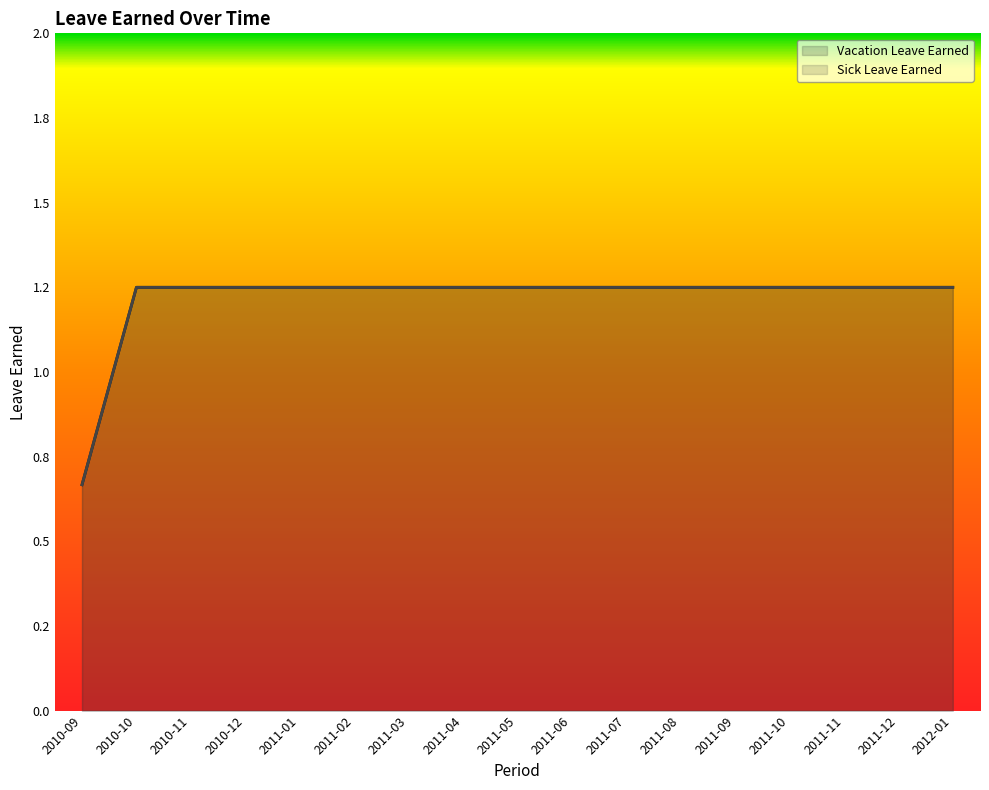

True or false: Vacation Leave Earned has more than 2 interior local peaks.

False